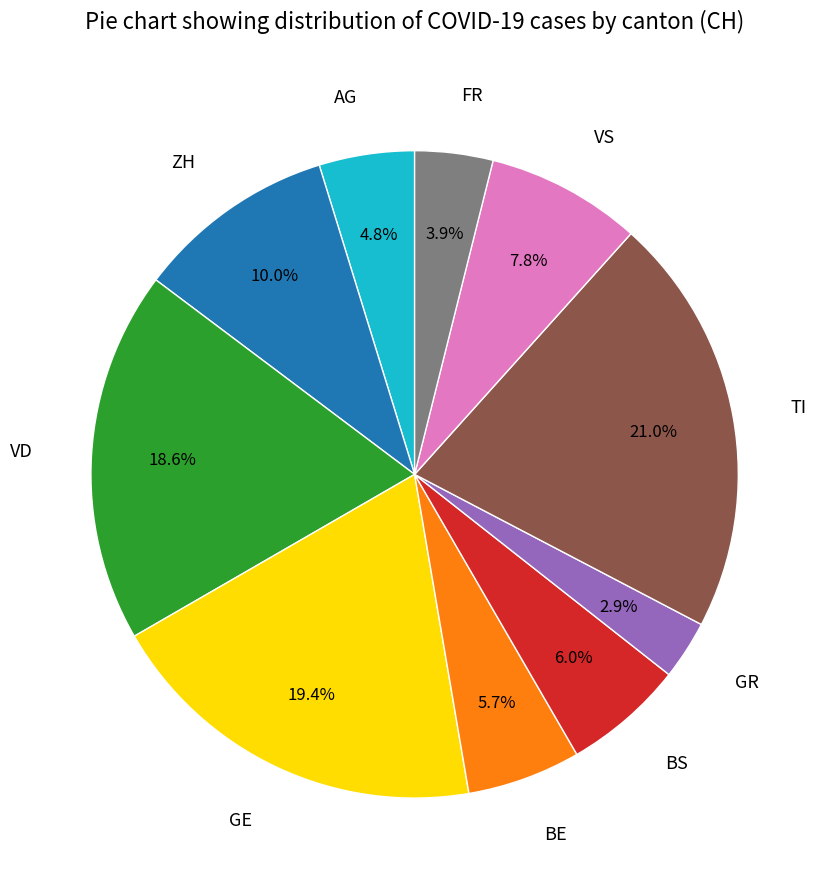

Which has a higher value, BE or ZH?

ZH